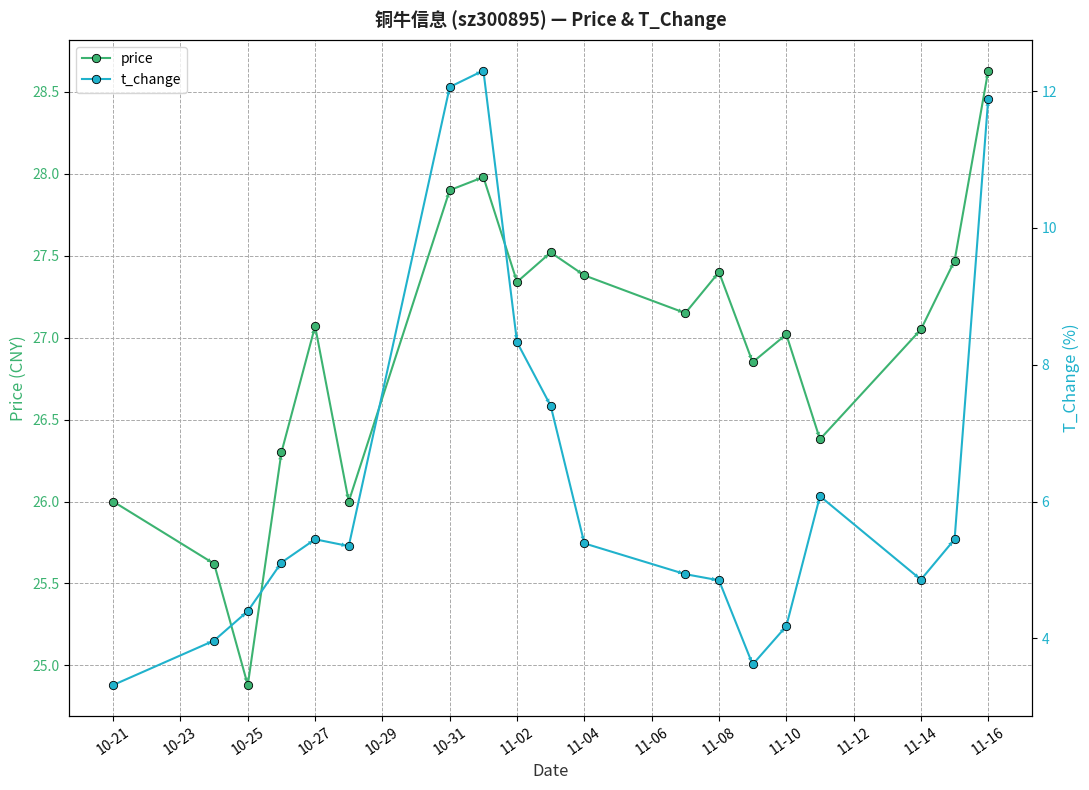

Which series has the largest range (max minus min)?

t_change